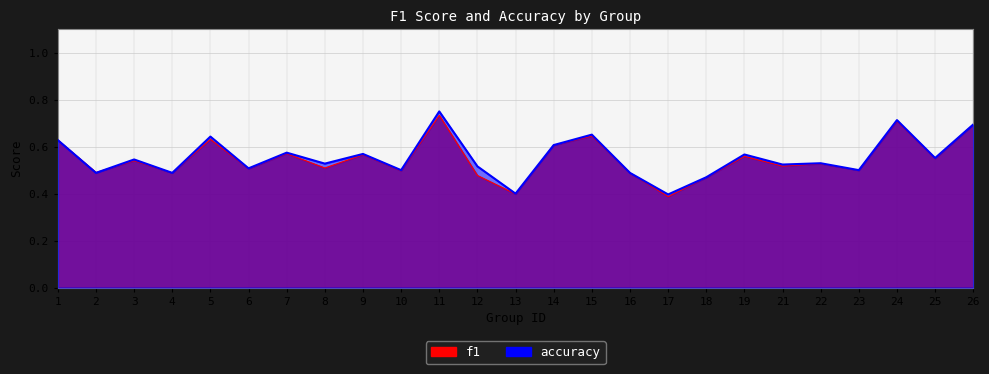

What value does the f1 series have at 16?

0.5